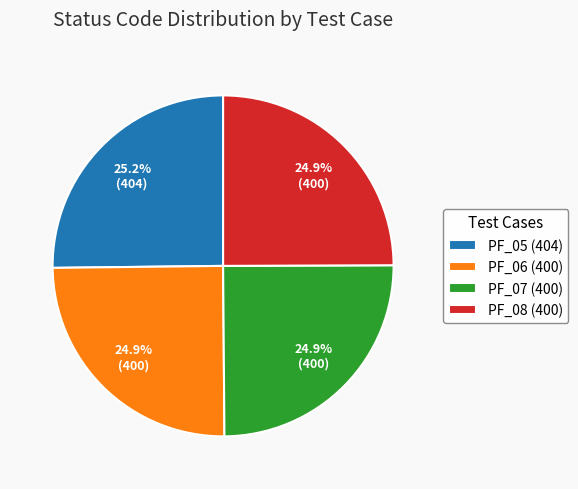

What is the ratio of the value at PF_08 (400) to the value at PF_07 (400)?

1.0